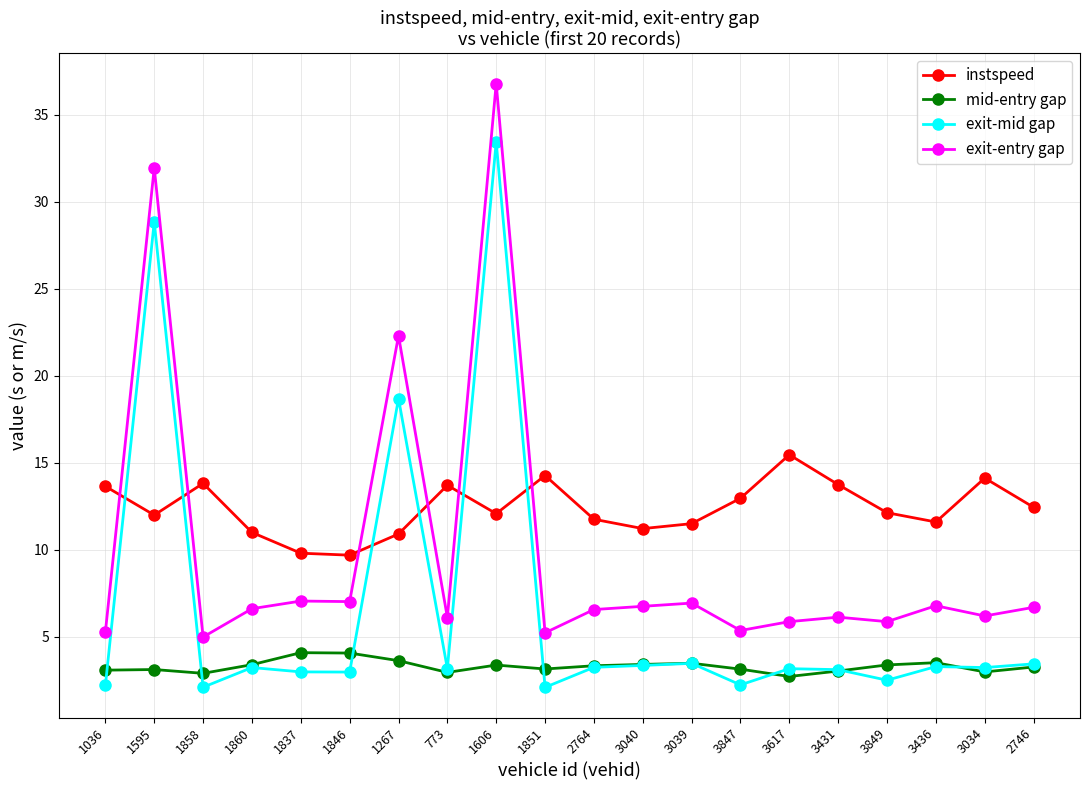

Which series has the largest total across all categories?

instspeed